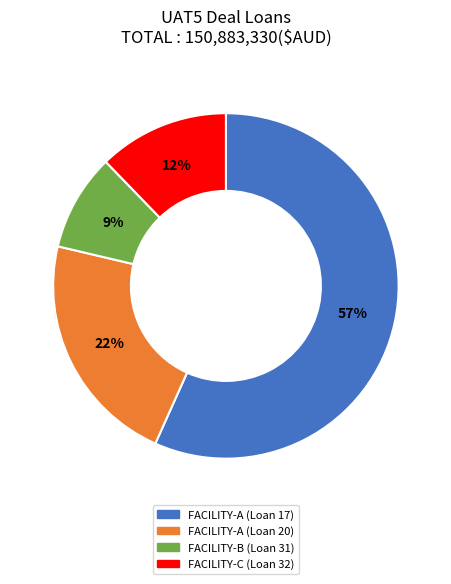

Combined, do FACILITY-B (Loan 31) and FACILITY-C (Loan 32) account for over 50%?

No